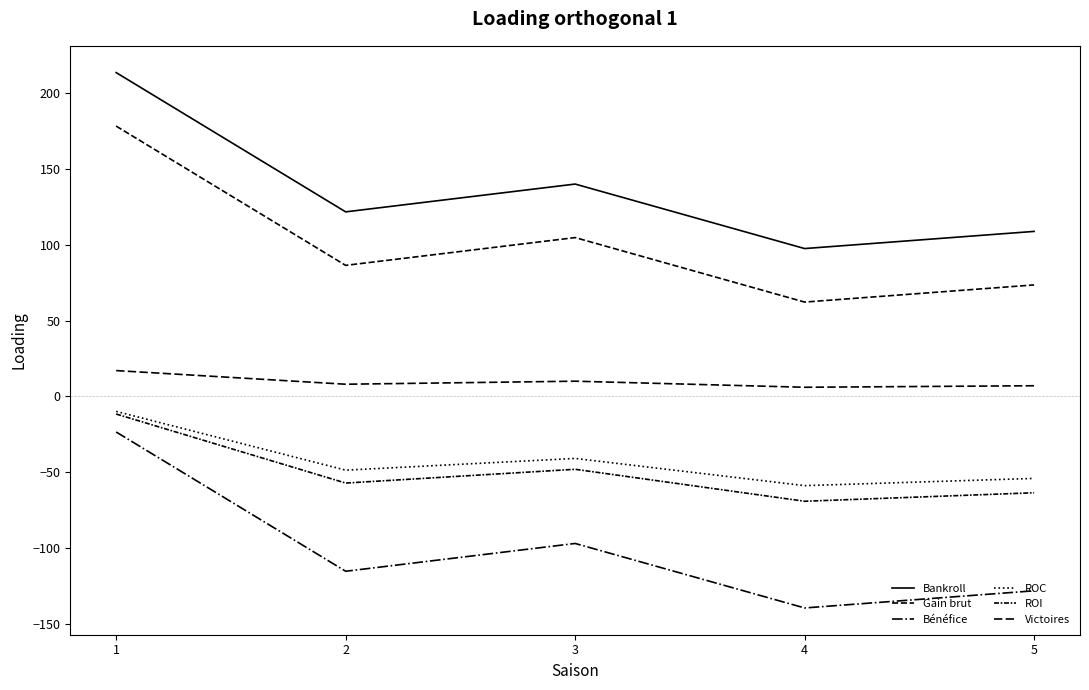

Does the chart have visible grid lines?

No